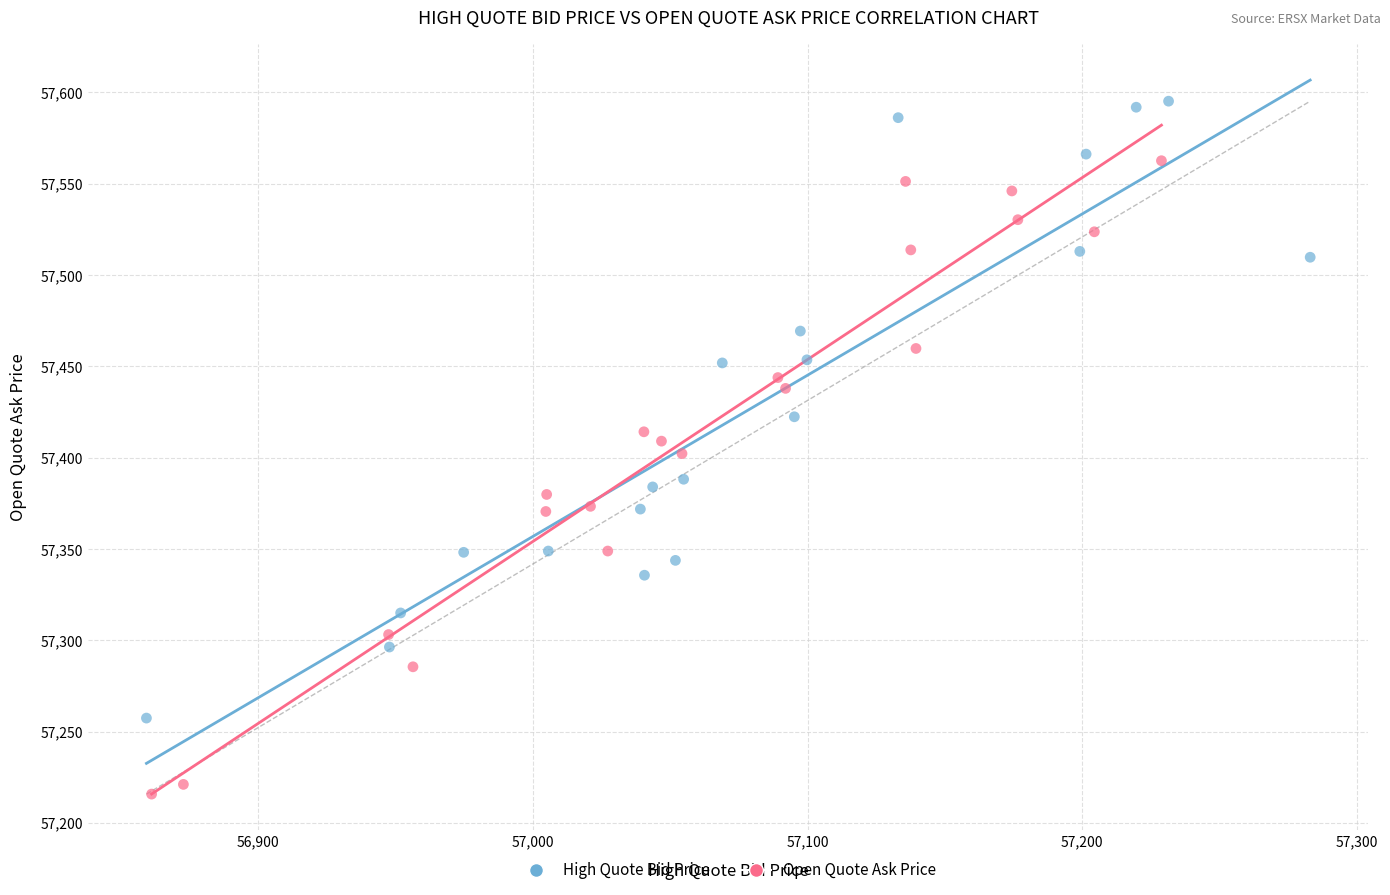

Which series contains the lowest Y value?

Open Quote Ask Price